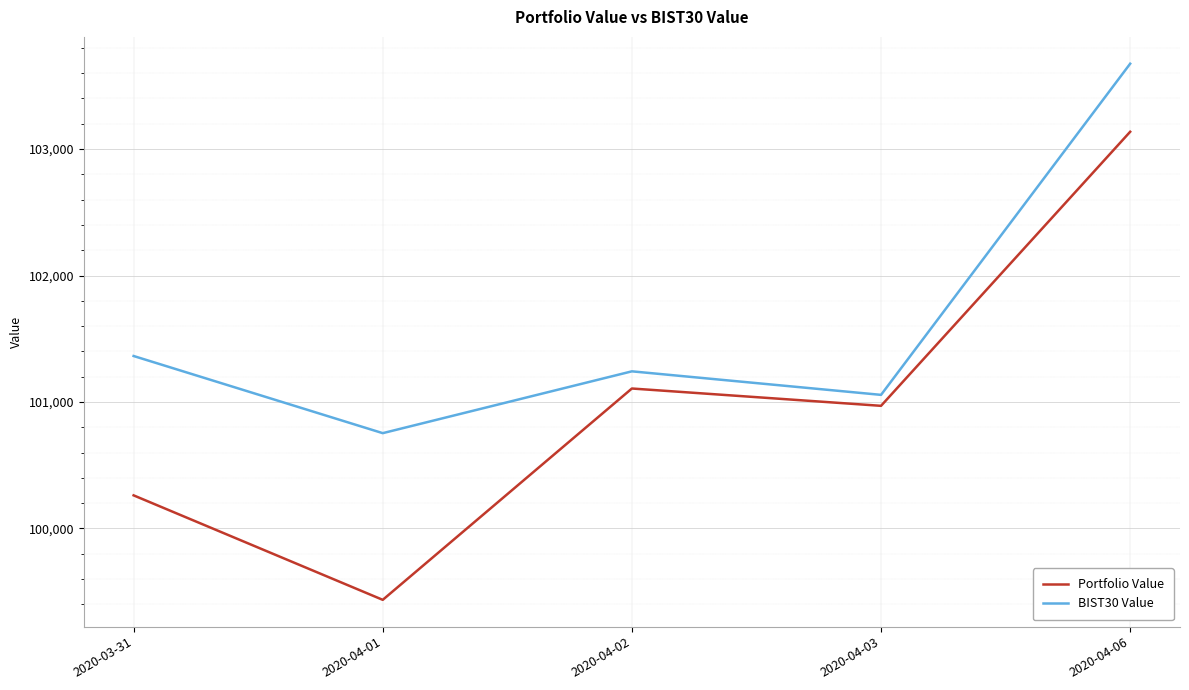

At which category is the sum across all series the highest?

2020-04-06